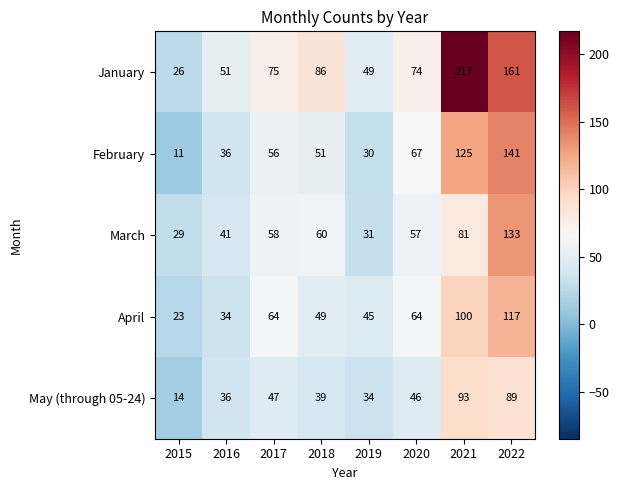

What is the spread (max minus min) of values at 2019?

19